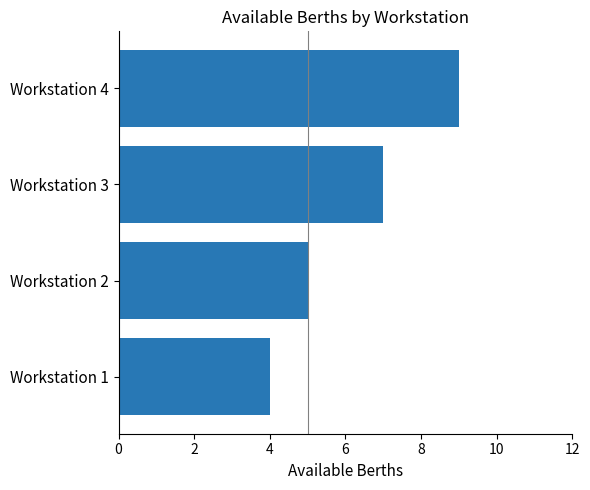

Count the values in the range 5 to 9.

3